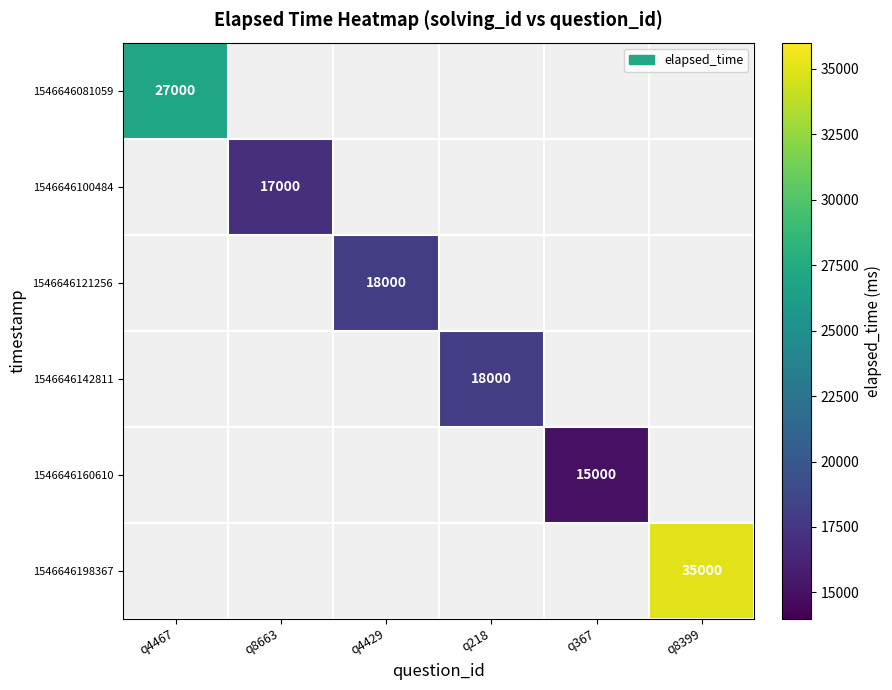

Which has a higher value, q367 or q8399?

q8399